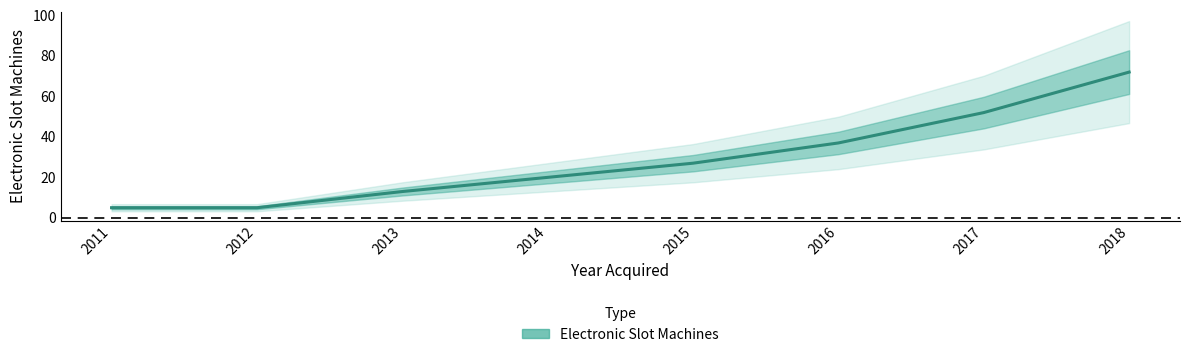

Which has a higher value, 2015 or 2018?

2018